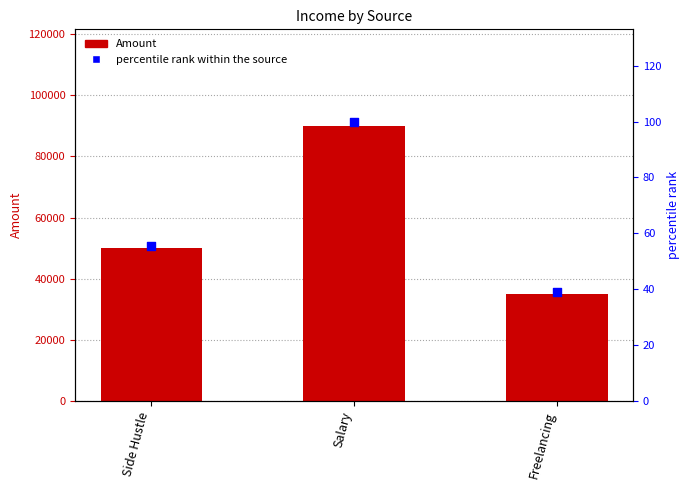

Which series contains the highest Y value?

Amount